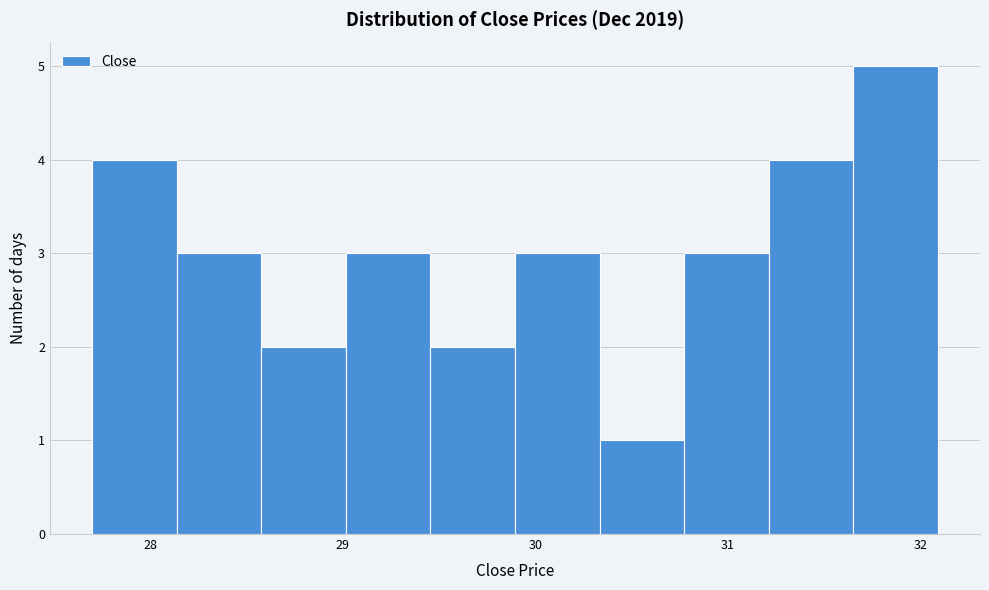

Over which range of the x-axis is the bar tallest?

31.7 to 32.1